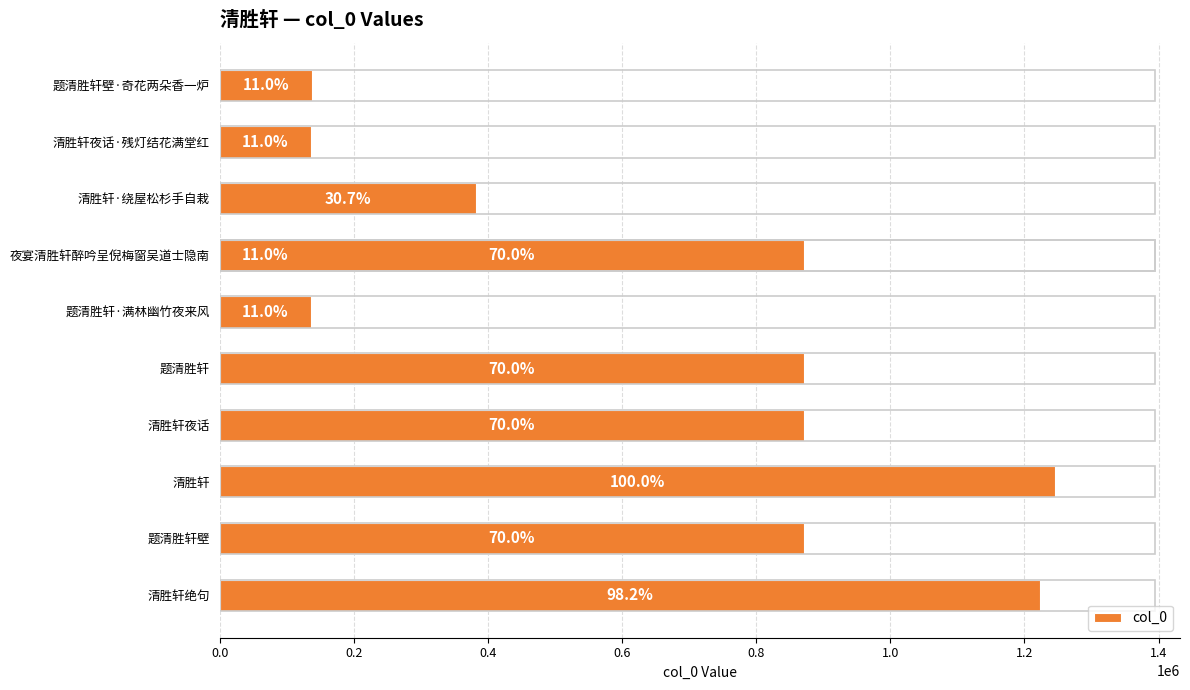

What is the value of the 5th bar from the left?

136497